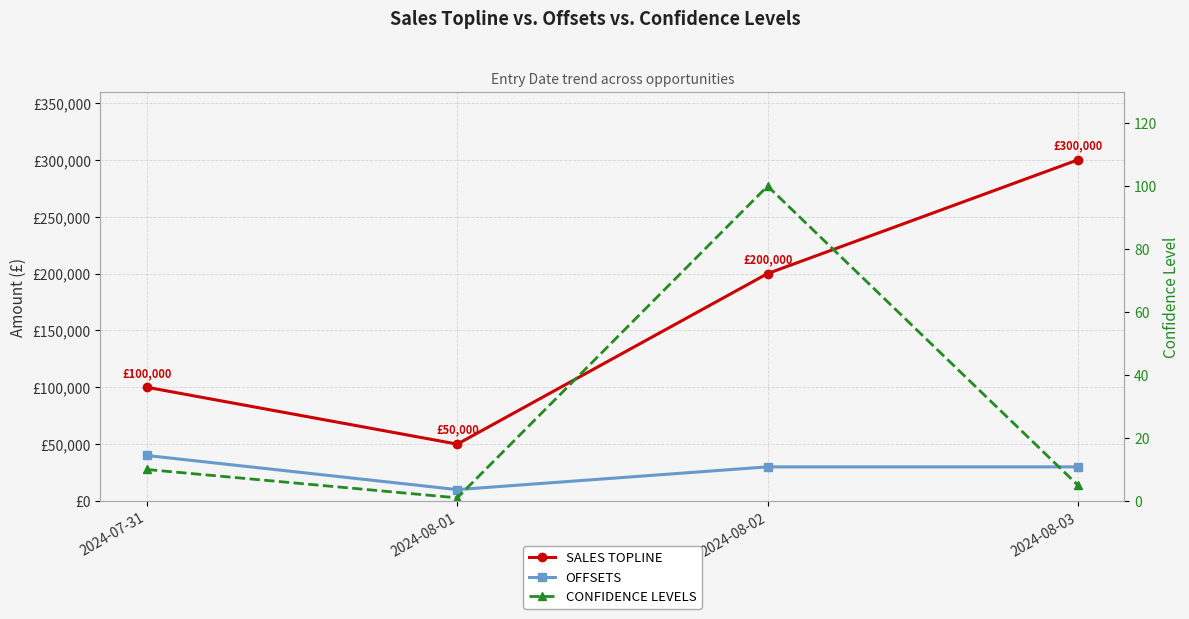

True or false: SALES TOPLINE and OFFSETS intersect in this chart.

False